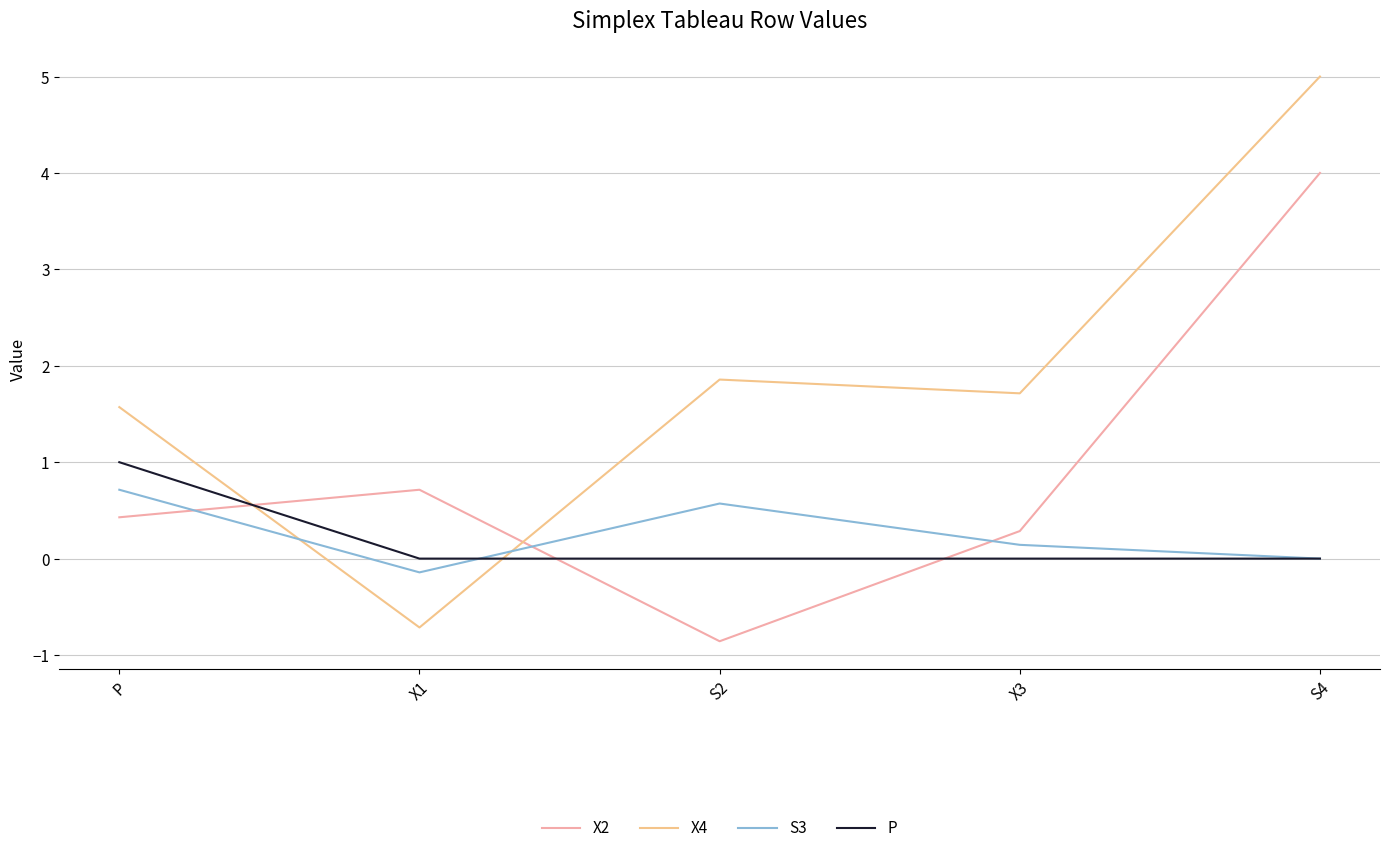

True or false: P has a value of 1.5 at P.

False